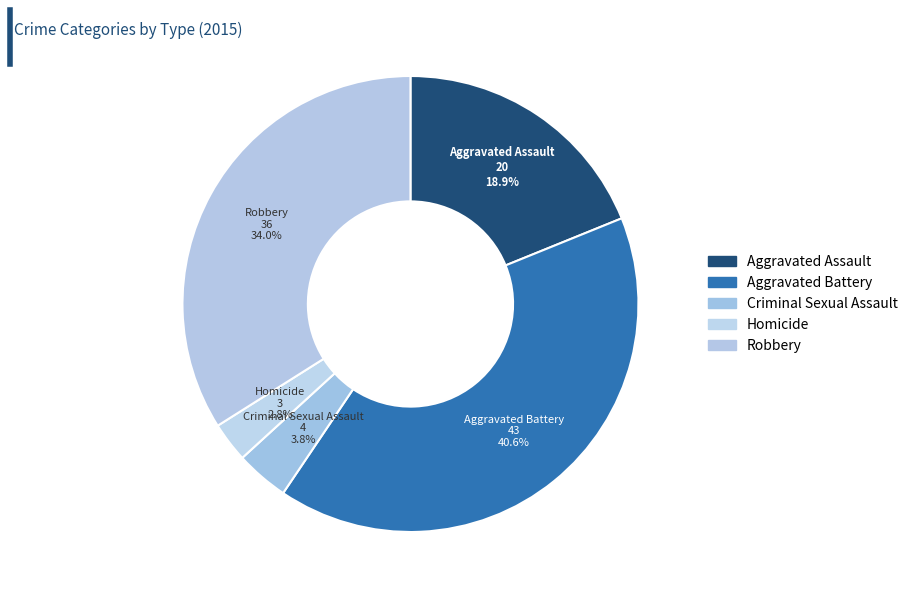

Rank the categories by value from highest to lowest.

Aggravated Battery, Robbery, Aggravated Assault, Criminal Sexual Assault, Homicide